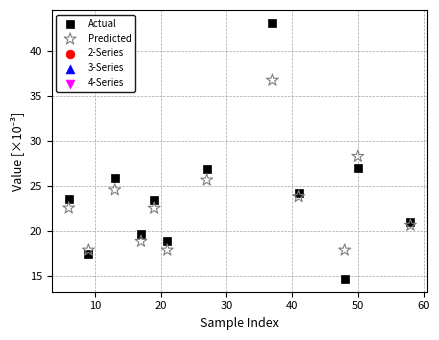

Which series has the largest Y range (max minus min)?

Actual